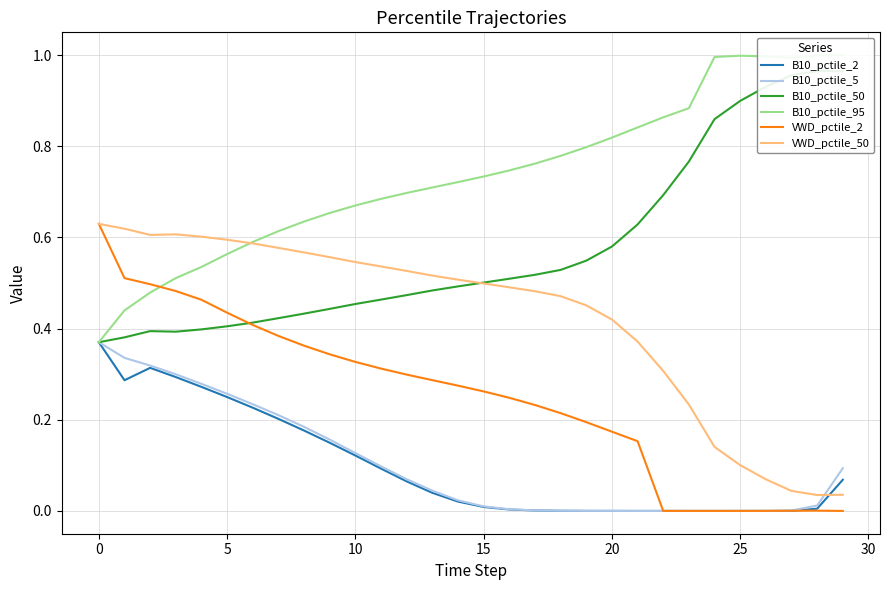

At which label does B10_pctile_95 reach its peak?

29